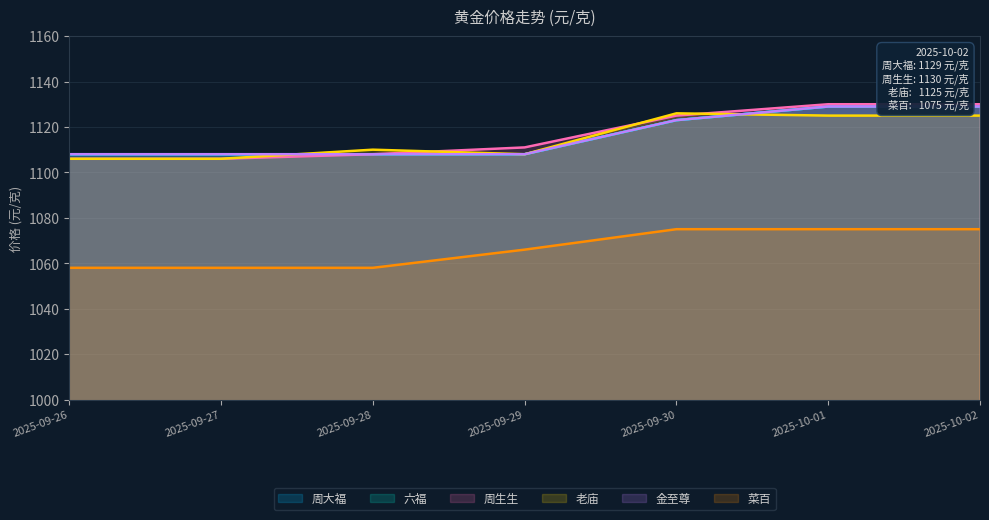

At which label does 老庙 first exceed 1110?

2025-09-30